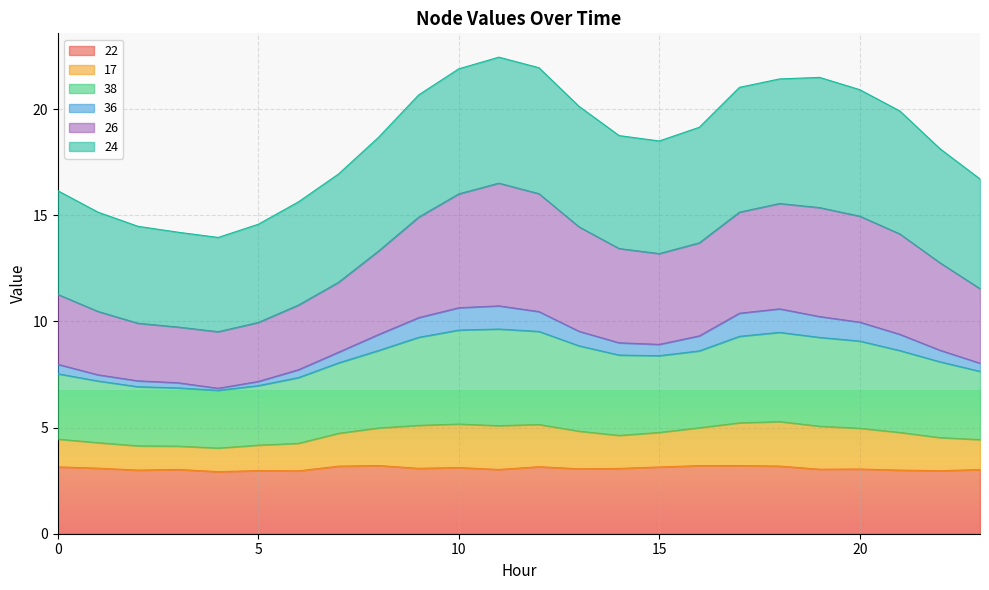

Which has a higher value, 4 or 16?

16